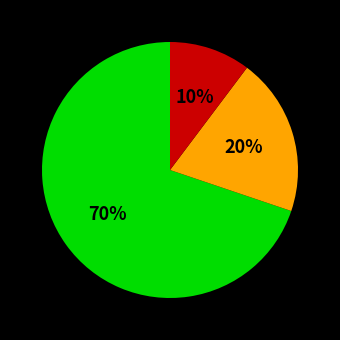

Is there any slice that represents more than half of the pie?

Yes